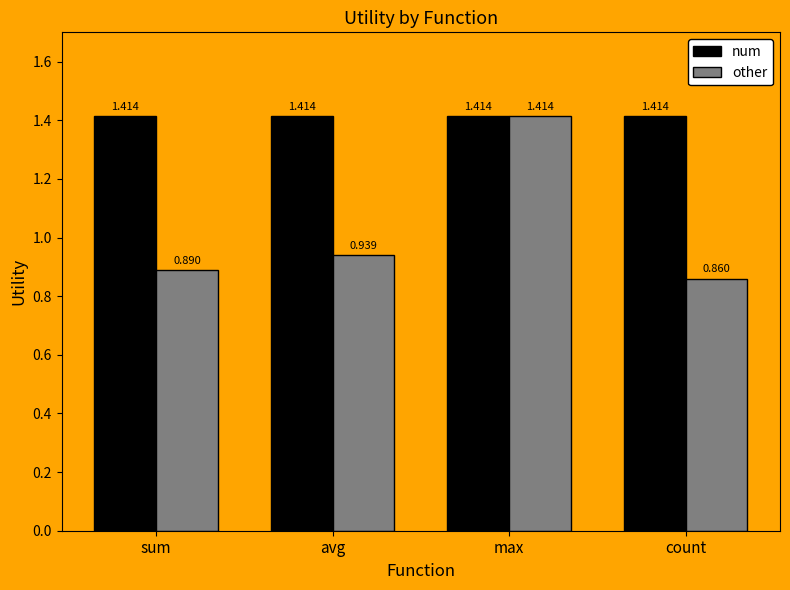

Rank the categories by other value from highest to lowest.

max, avg, sum, count